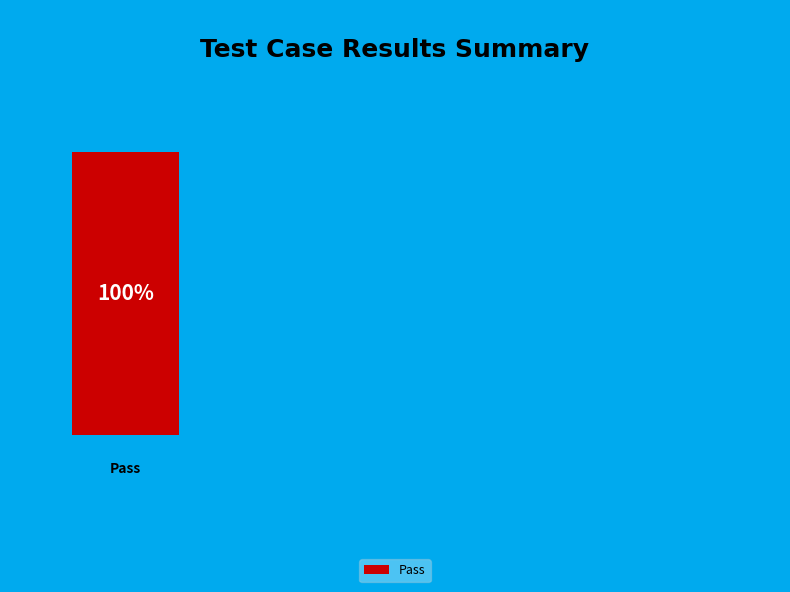

What percentage is NOT represented by Not executed?

100.0%